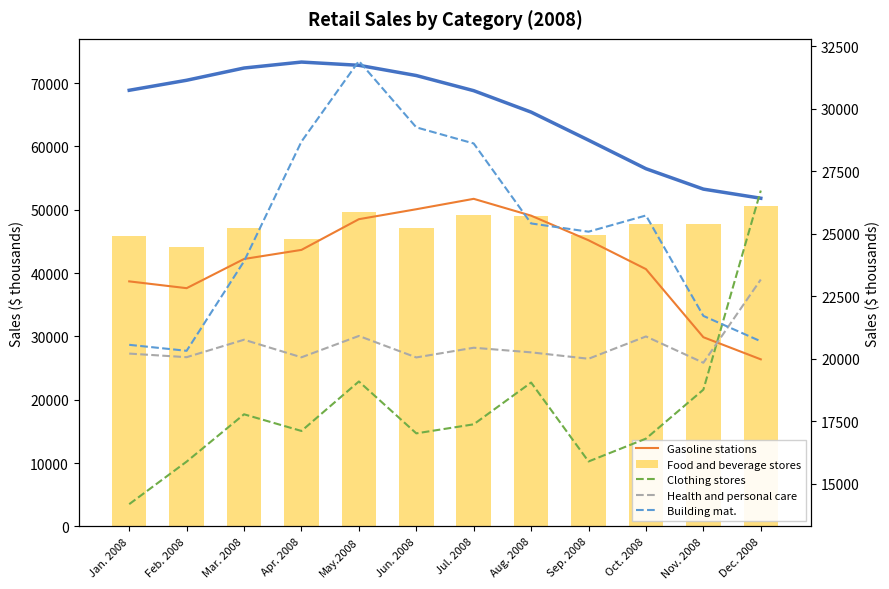

At which label does Motor vehicle and parts dealers first exceed 68872?

Jan. 2008